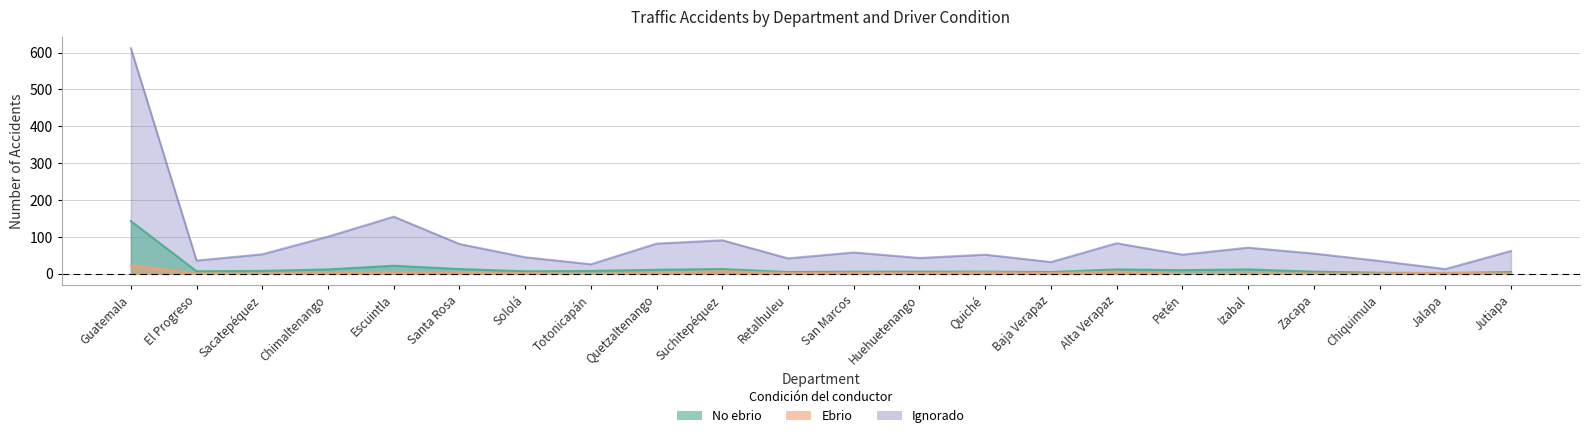

True or false: Ignorado and Ebrio cross at least once.

False